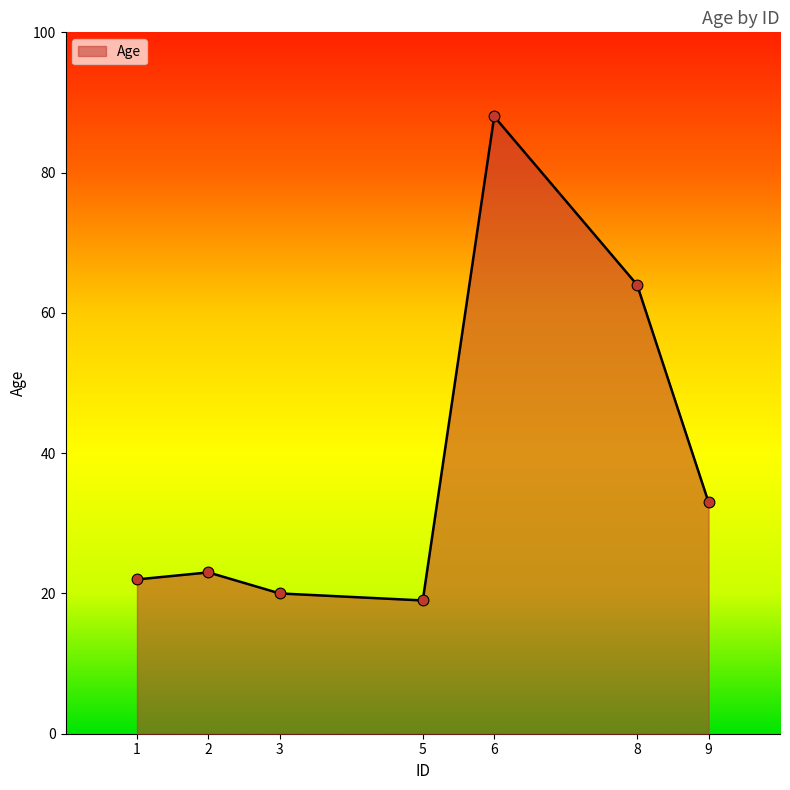

What is the change in value from 2 to 9?

+10